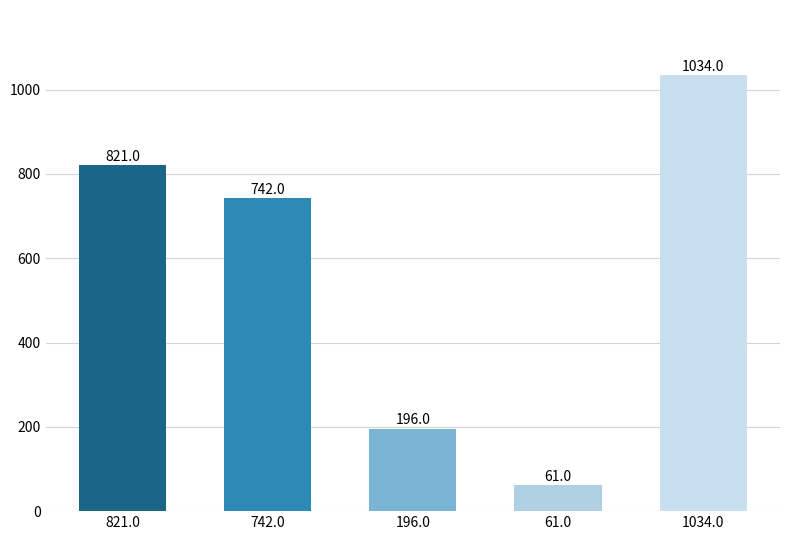

Reading right to left, transcribe all the data shown in this chart.

1034.0=1034	61.0=61	196.0=196	742.0=742	821.0=821